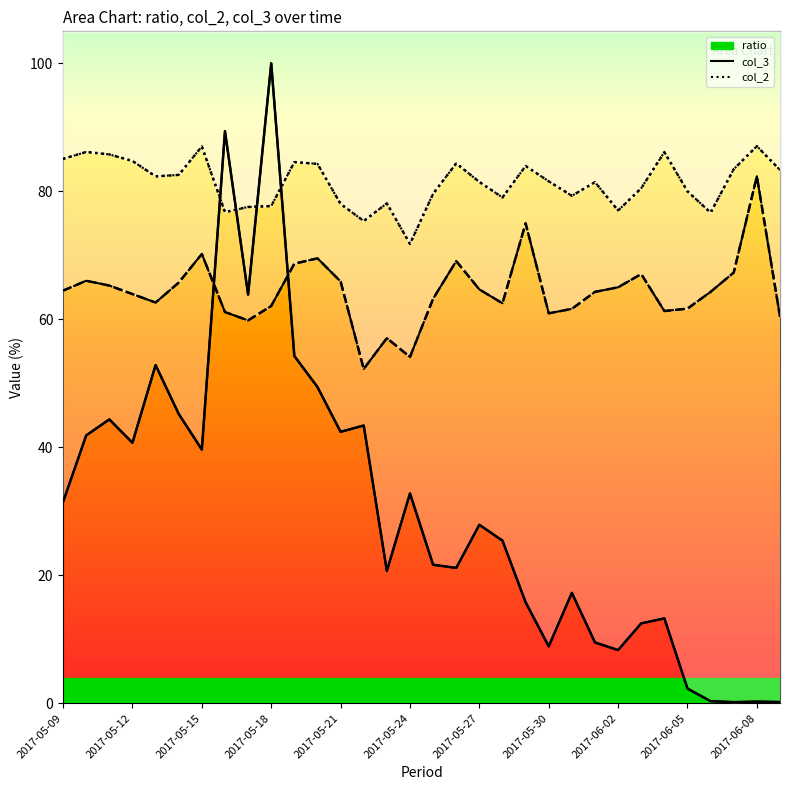

How many interior local valleys does the col_2 series have?

7